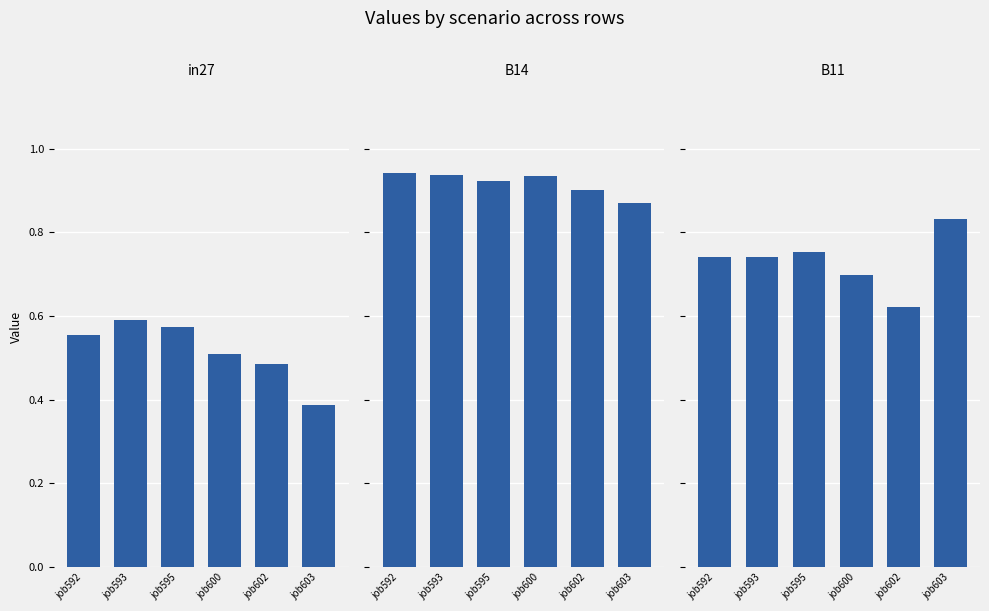

Is the value of B11 at job593 greater than the value of B14 at job593?

No